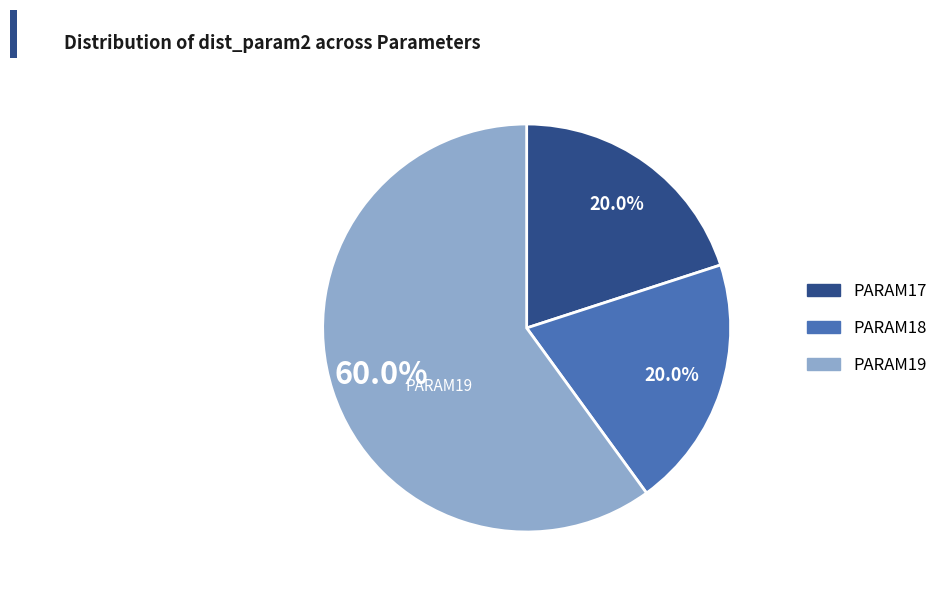

What is the ratio of the value at PARAM17 to the value at PARAM18?

1.0